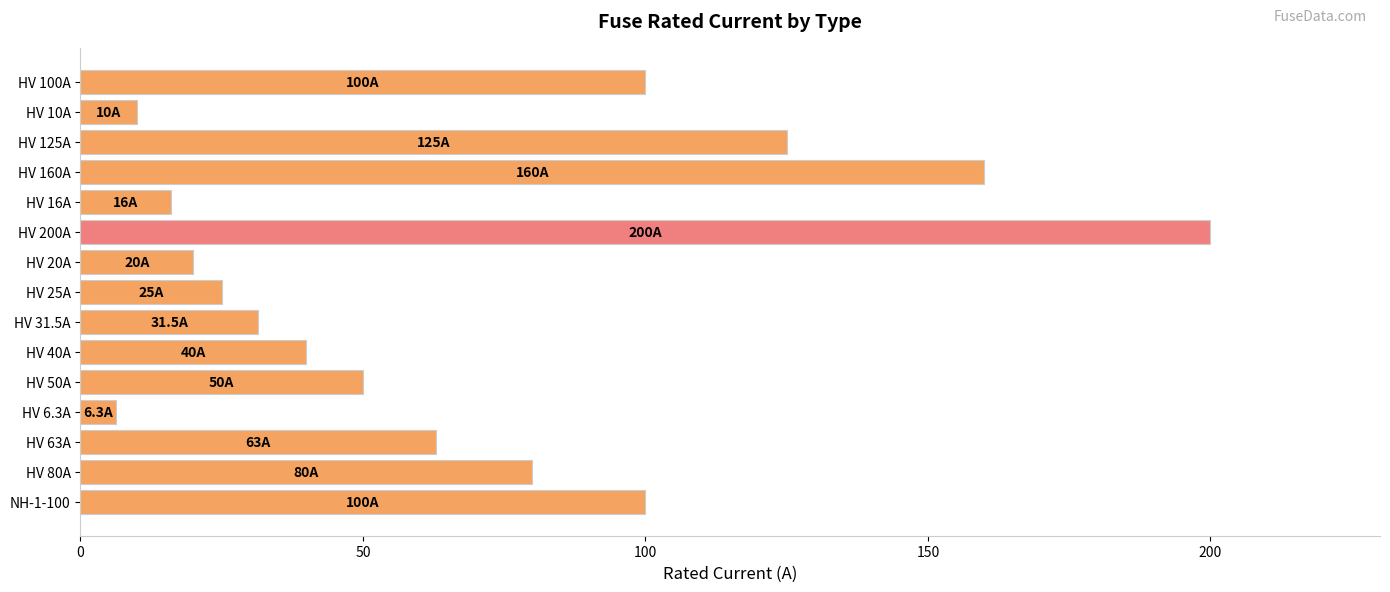

Count the number of data series in this chart.

1